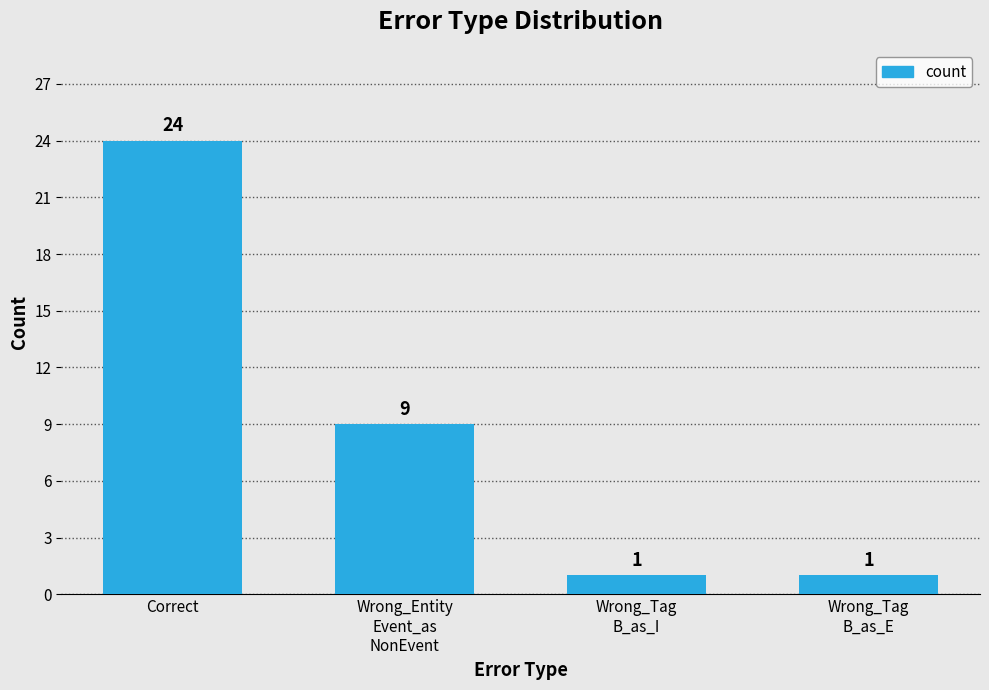

Which category has the highest value across all series?

Correct